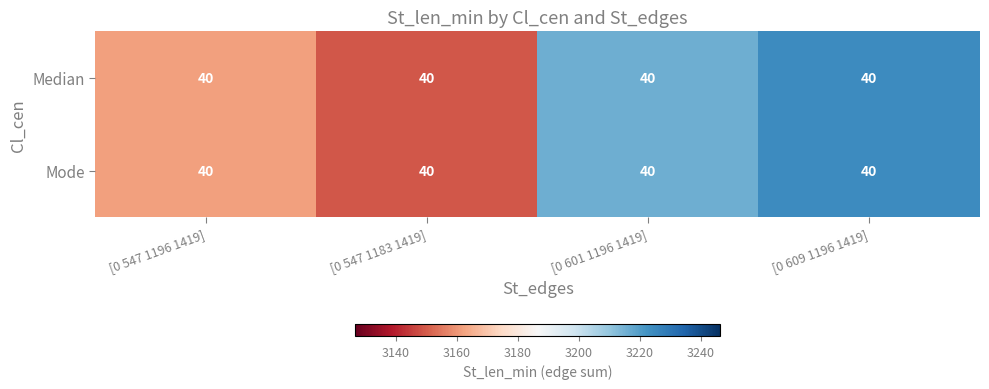

At which category is the sum across all series the highest?

[0 609 1196 1419]